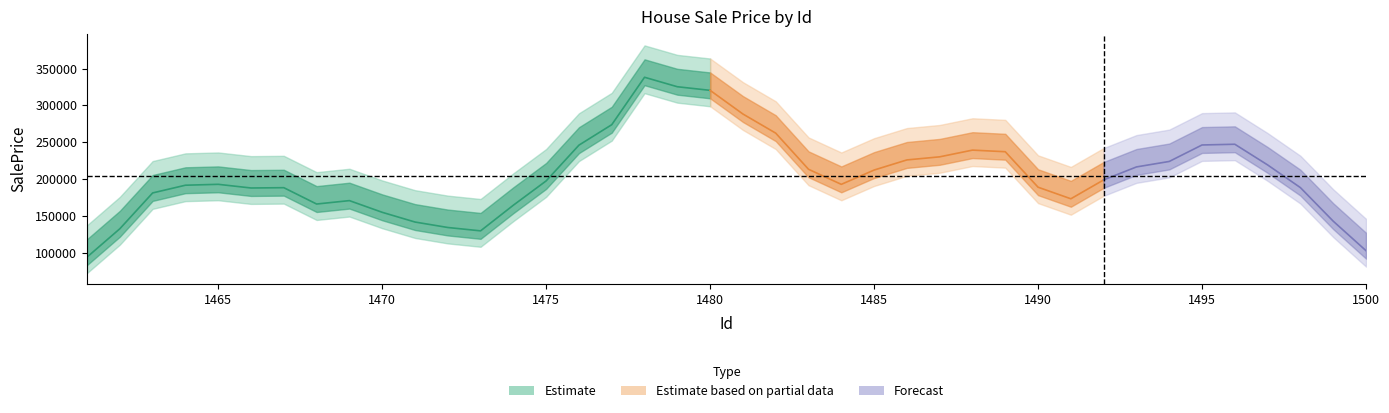

True or false: the data shows 625816.4 at 1476.

False